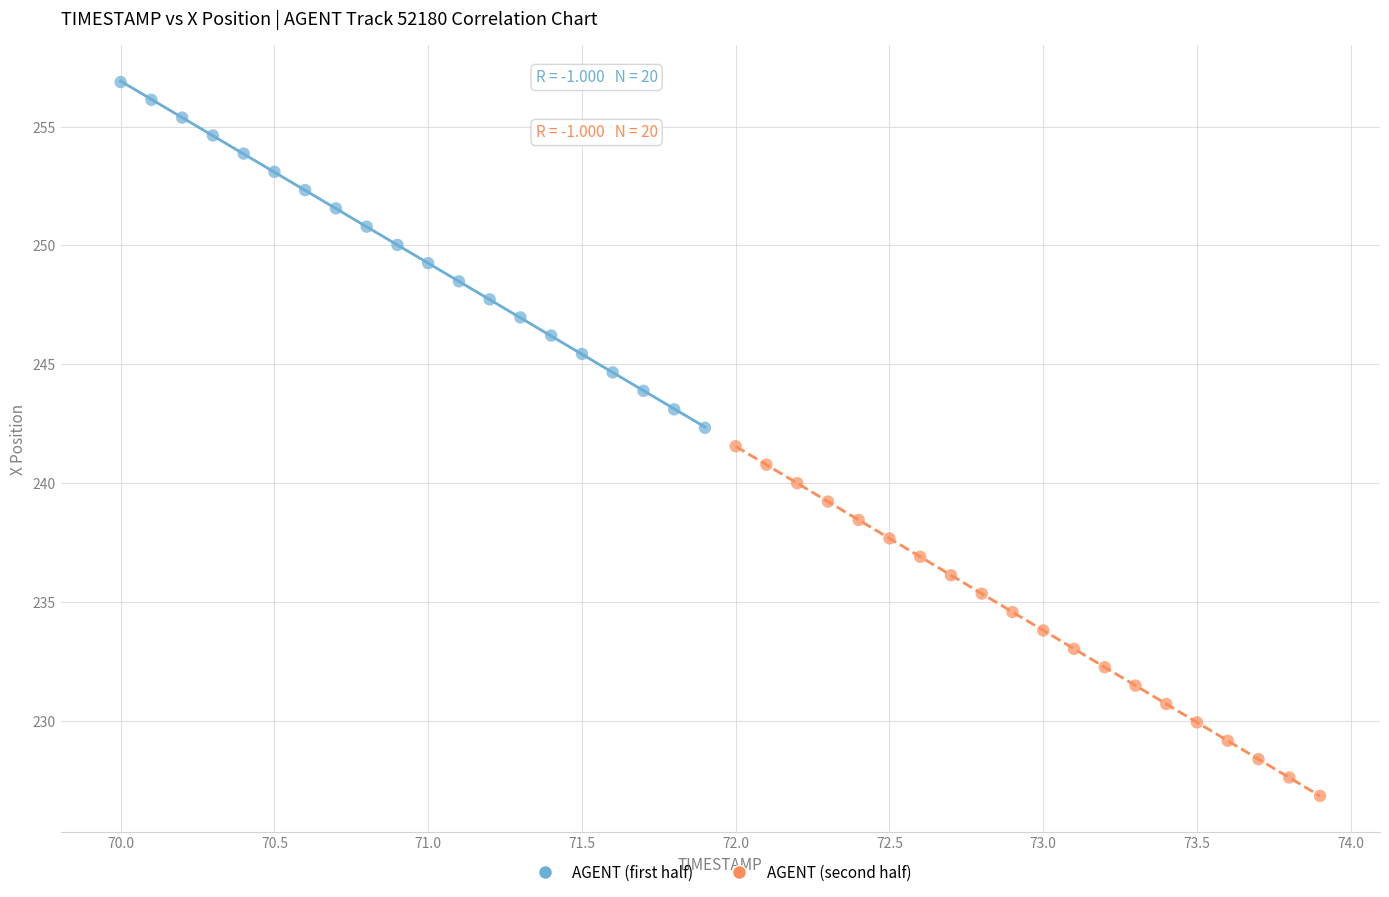

Which series has the largest Y range (max minus min)?

AGENT (second half)